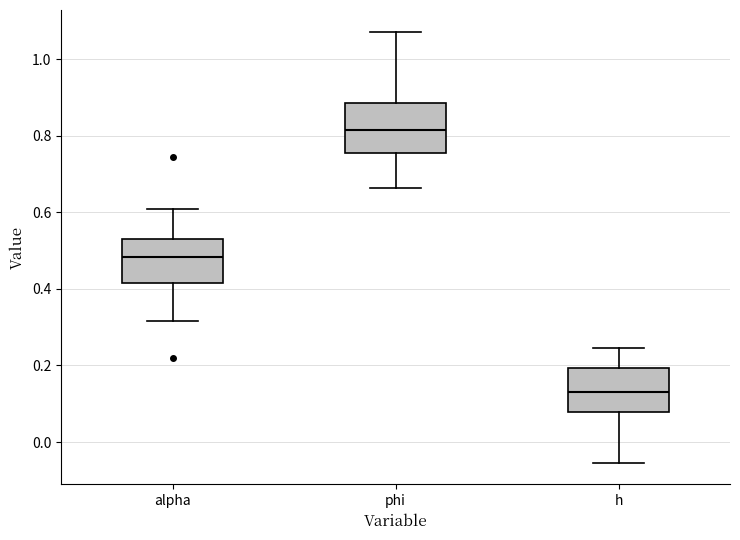

Which box's median line is the highest?

phi